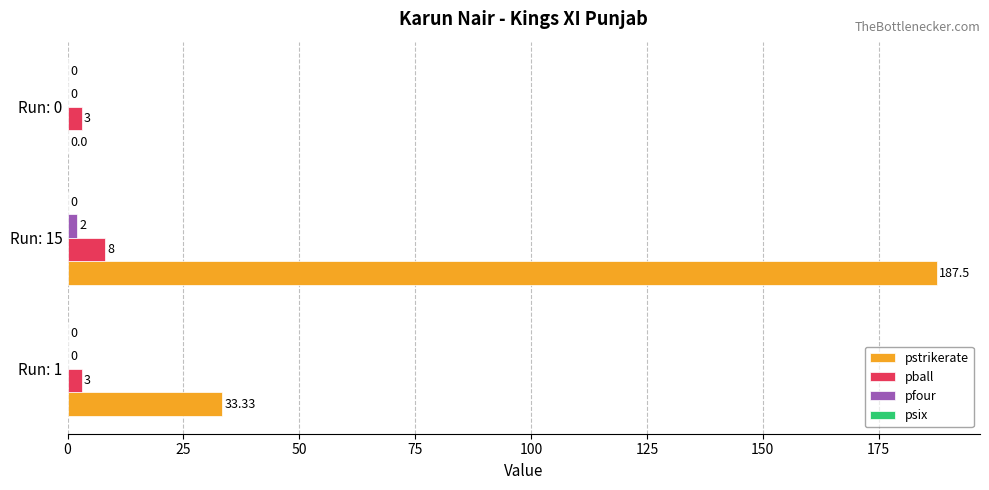

At which category is the sum across all series the highest?

Run: 15